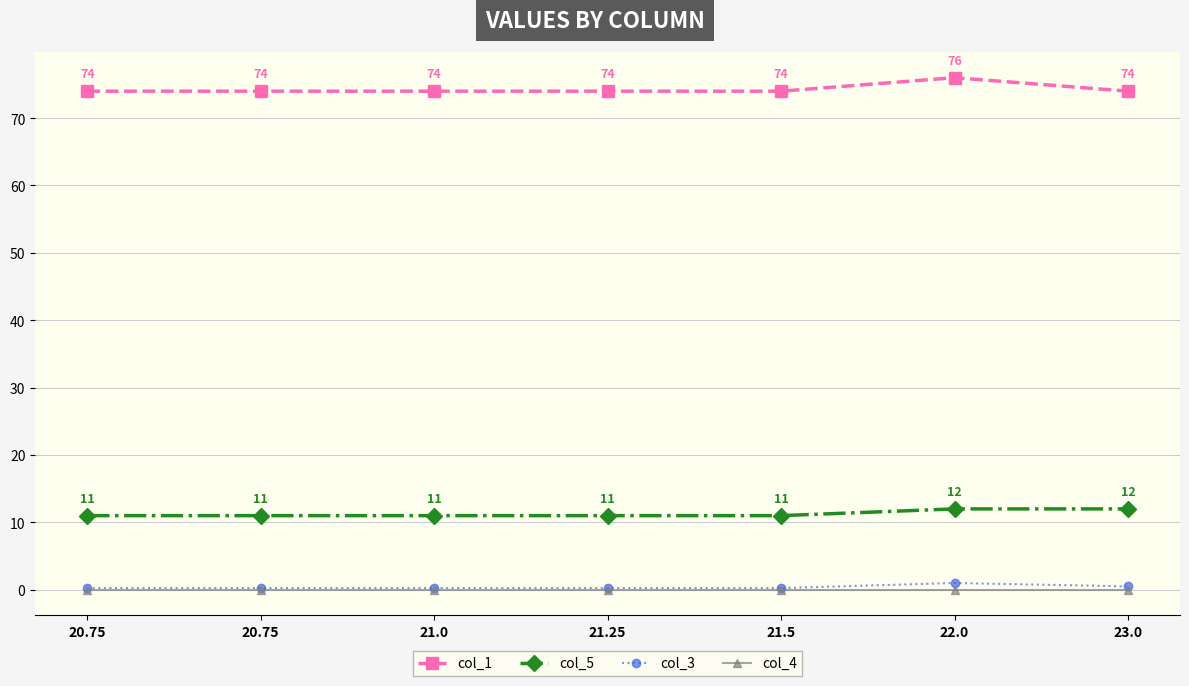

Reading right to left, transcribe all the data shown in this chart.

col_1: 23.0=74.0	22.0=76.0	21.5=74.0	21.25=74.0	21.0=74.0	20.75=74.0	20.75=74.0
col_5: 23.0=12.0	22.0=12.0	21.5=11.0	21.25=11.0	21.0=11.0	20.75=11.0	20.75=11.0
col_3: 23.0=0.5	22.0=1.0	21.5=0.2	21.25=0.2	21.0=0.2	20.75=0.2	20.75=0.2
col_4: 23.0=0.0	22.0=0.0	21.5=0.0	21.25=0.0	21.0=0.0	20.75=0.0	20.75=0.0